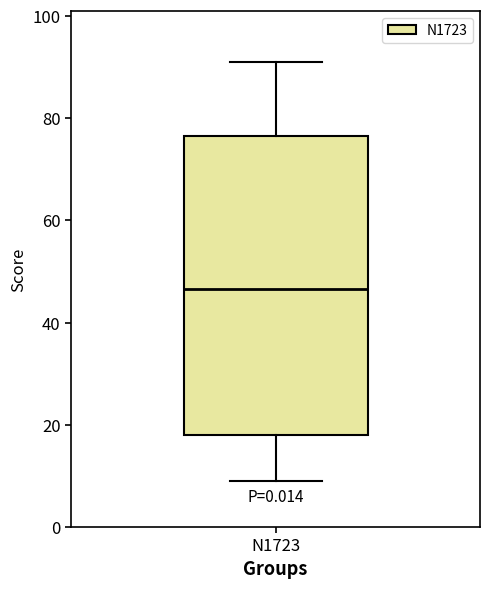

Where is the upper edge of the box for N1723 on the y-axis? The values are not printed on the chart, so give them approximately, as read against the axis.

76